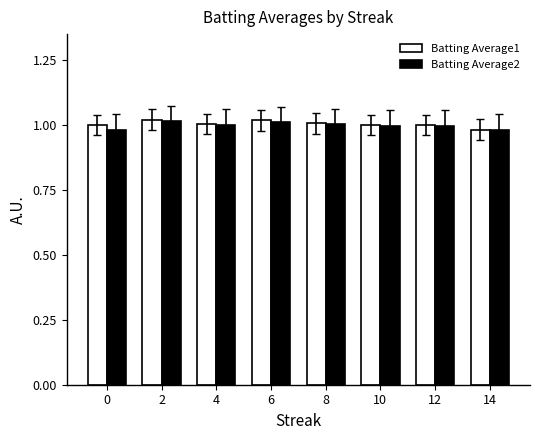

What is the sum of all Batting Average1 values?

8.0